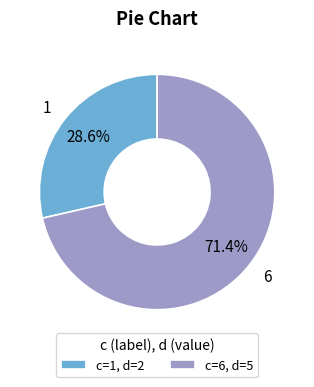

Which category has the smallest portion of the pie?

1